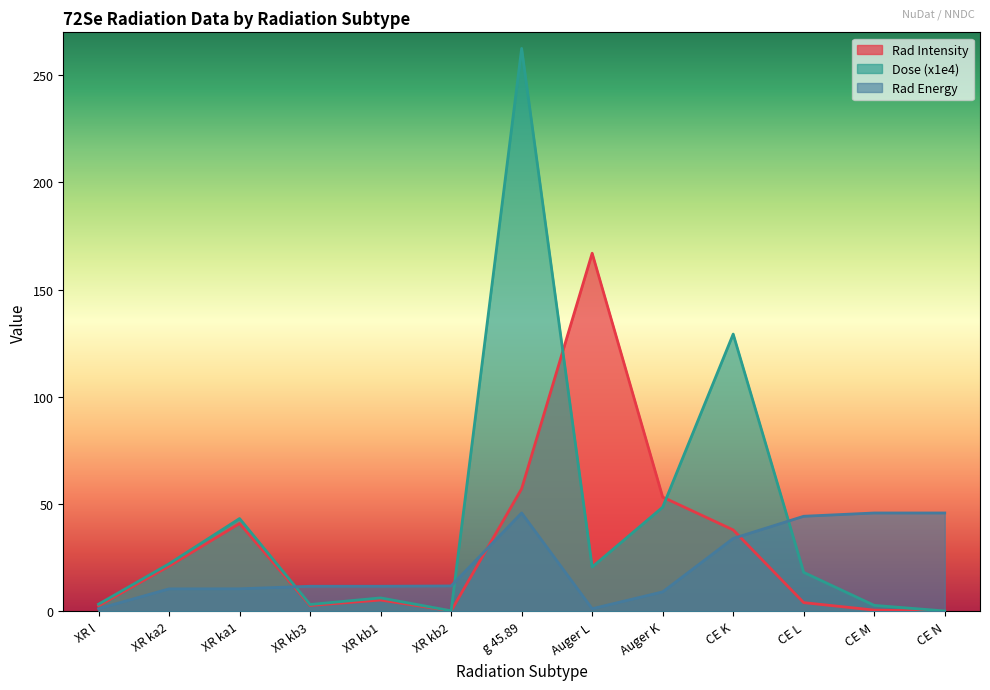

At which category does the chart reach its minimum across all series?

CE N